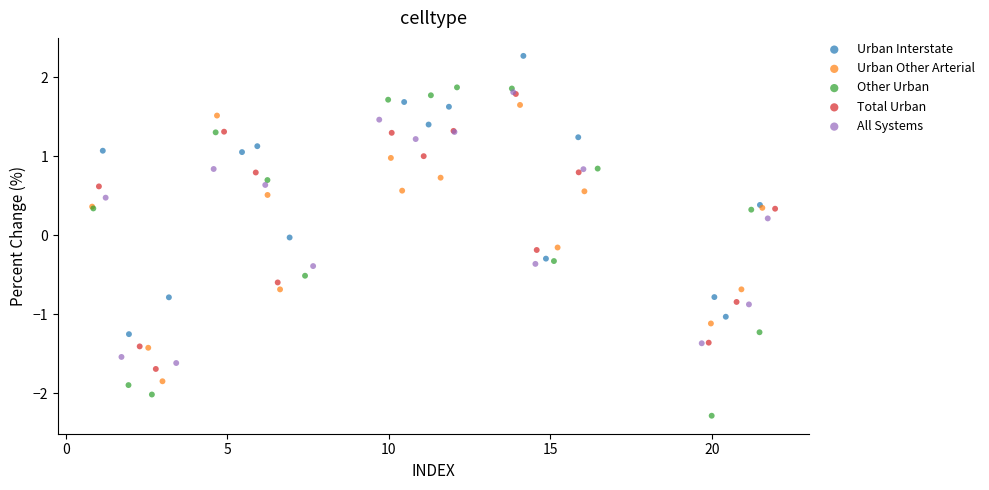

Which series has the largest Y range (max minus min)?

Other Urban